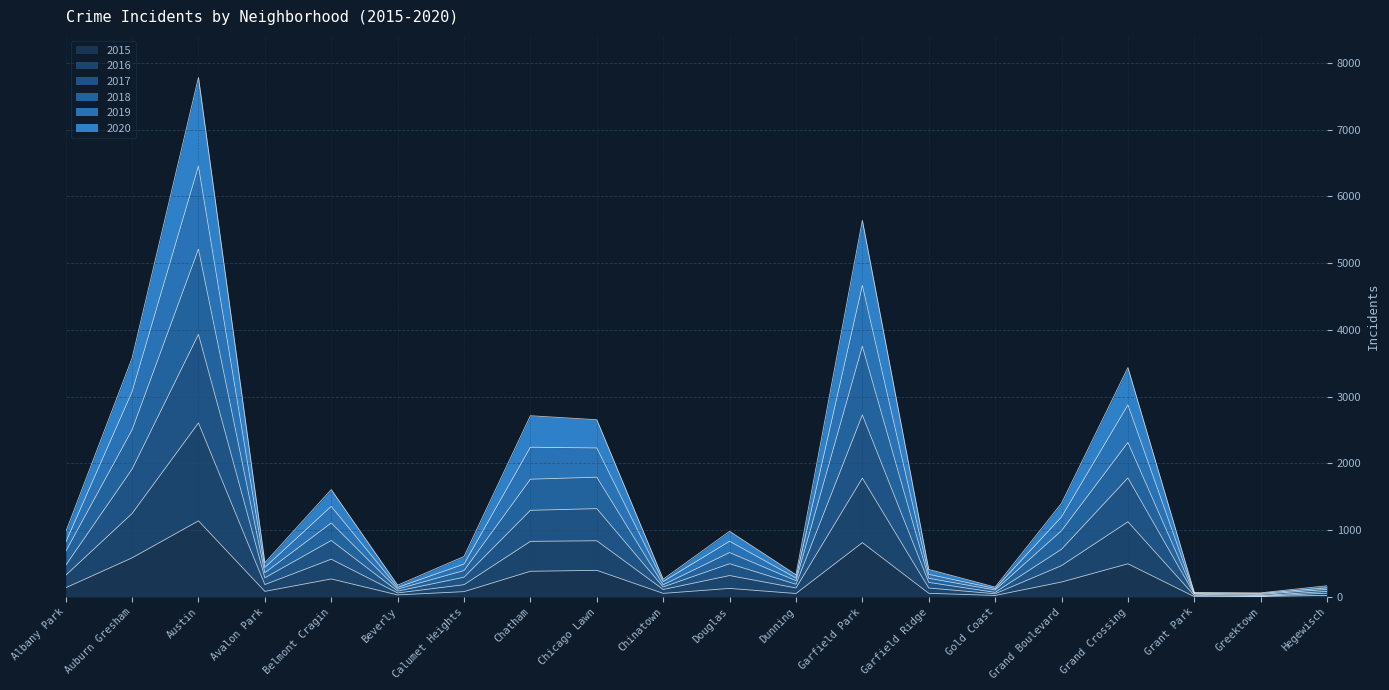

What is the difference between the maximum and minimum values in the 2019 series?

6402